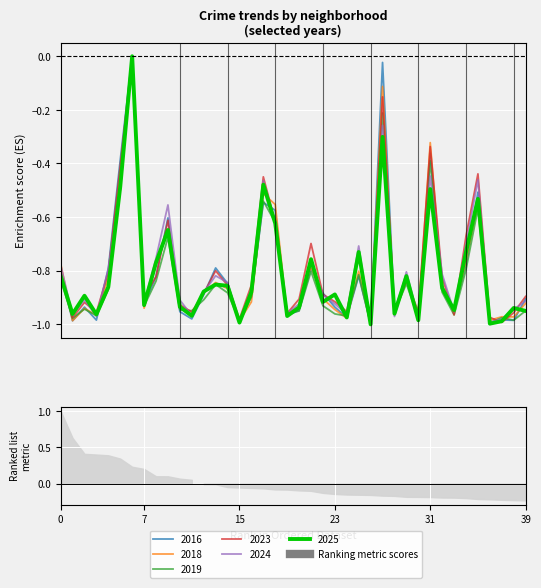

Which series has the largest range (max minus min)?

2023